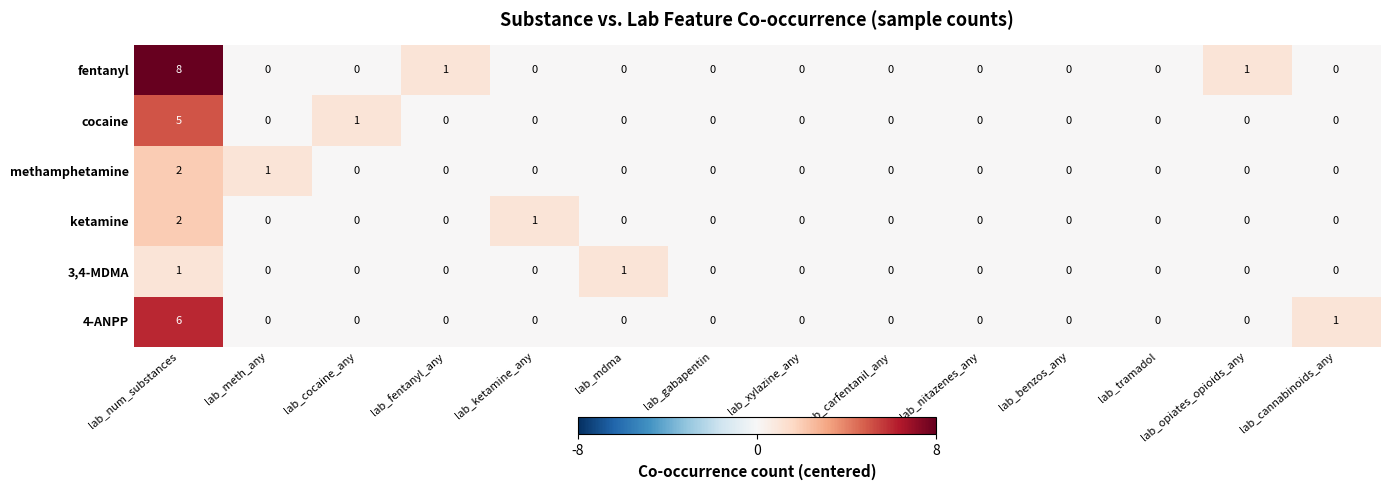

Where is 4-ANPP nearest to the value 3?

lab_cannabinoids_any